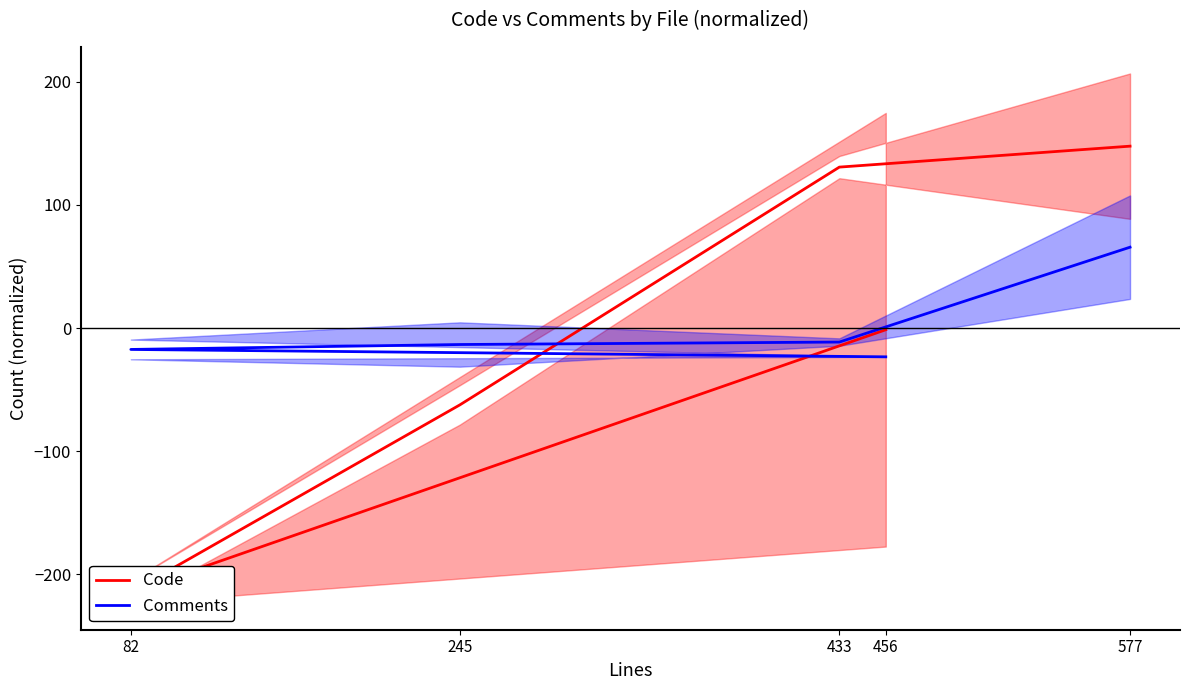

Between 456 and 245, which is larger?

456